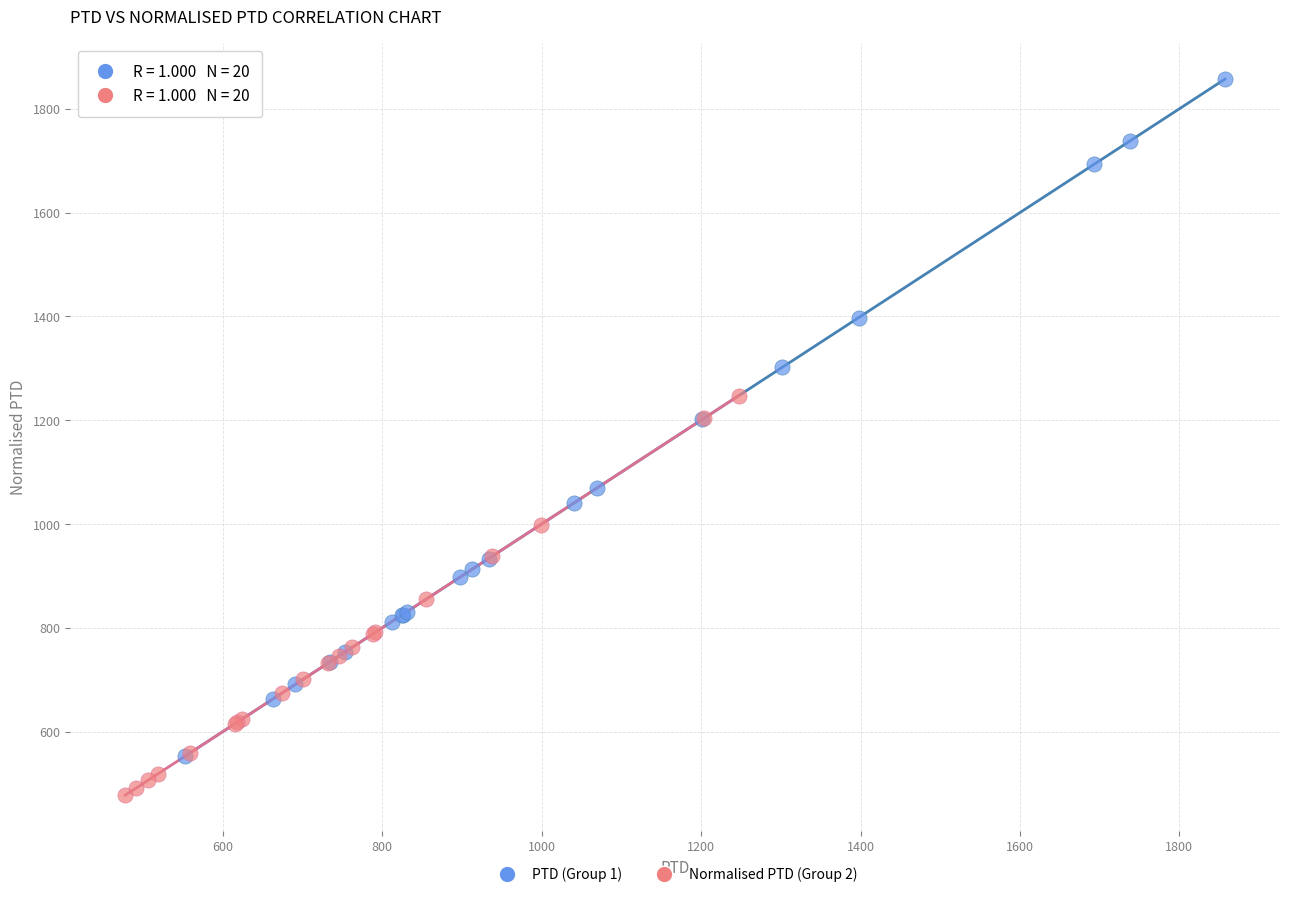

Which series has the widest spread of Y values?

PTD (Group 1)